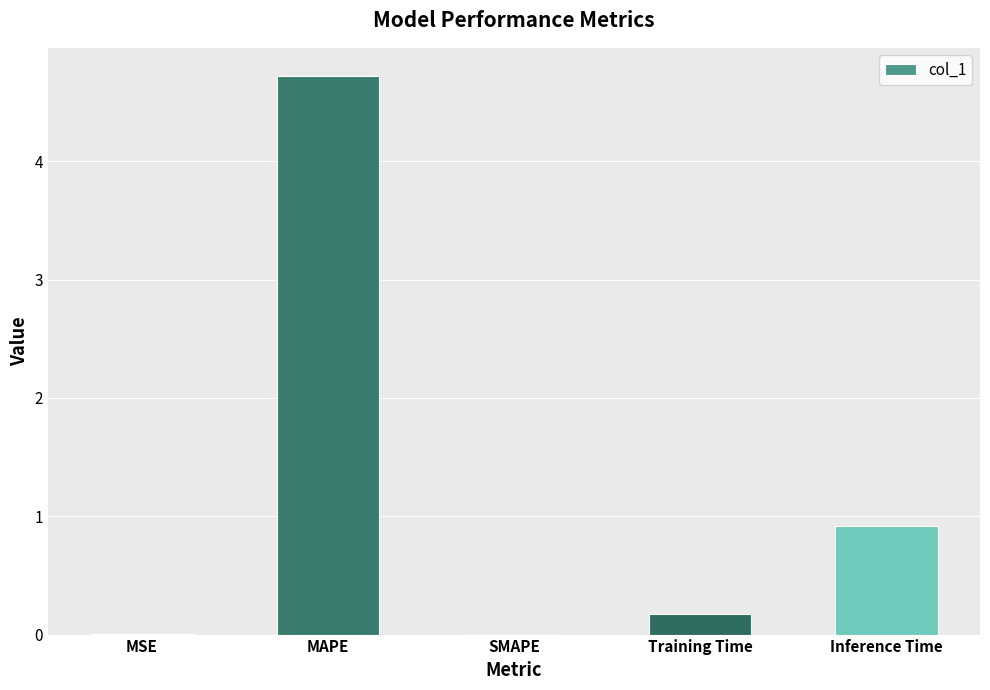

Where is the data nearest to the value 2?

Inference Time